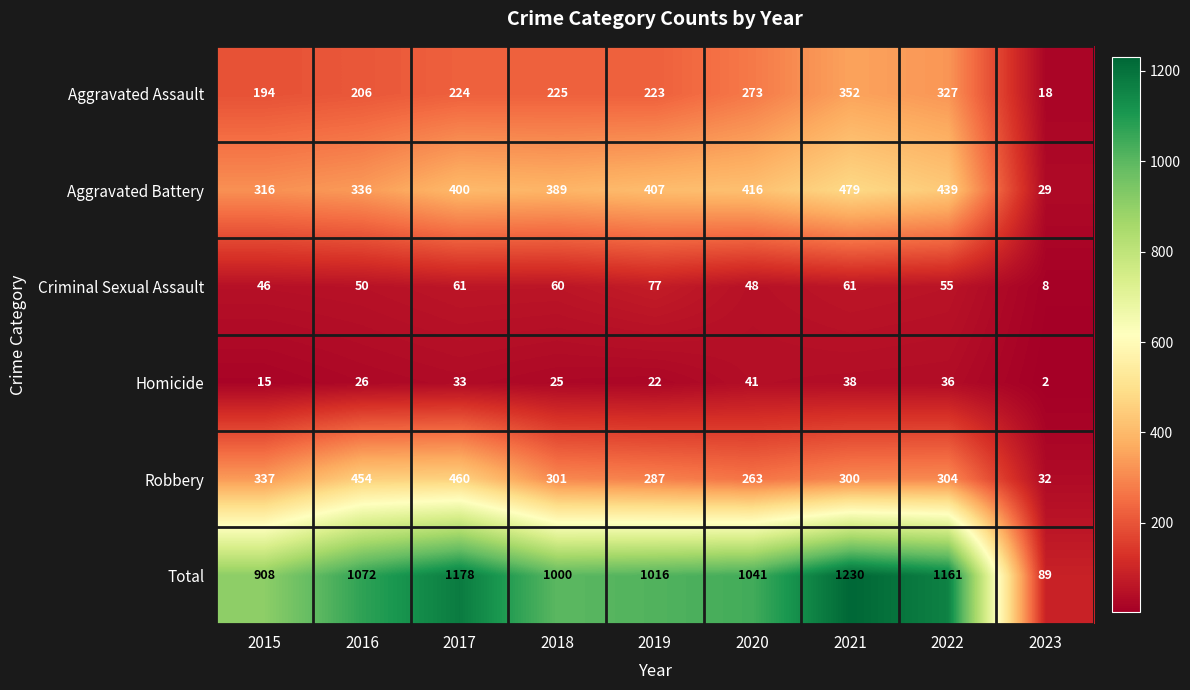

Which series has the largest total across all categories?

Total